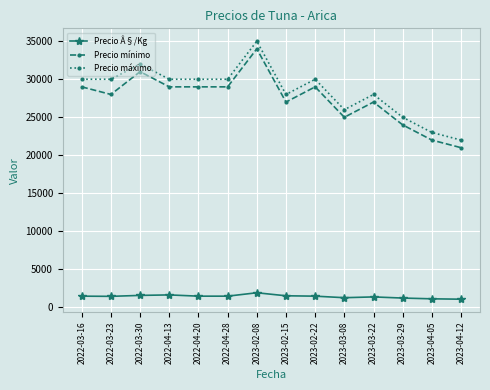

What is the maximum value for Precio máximo?

35000